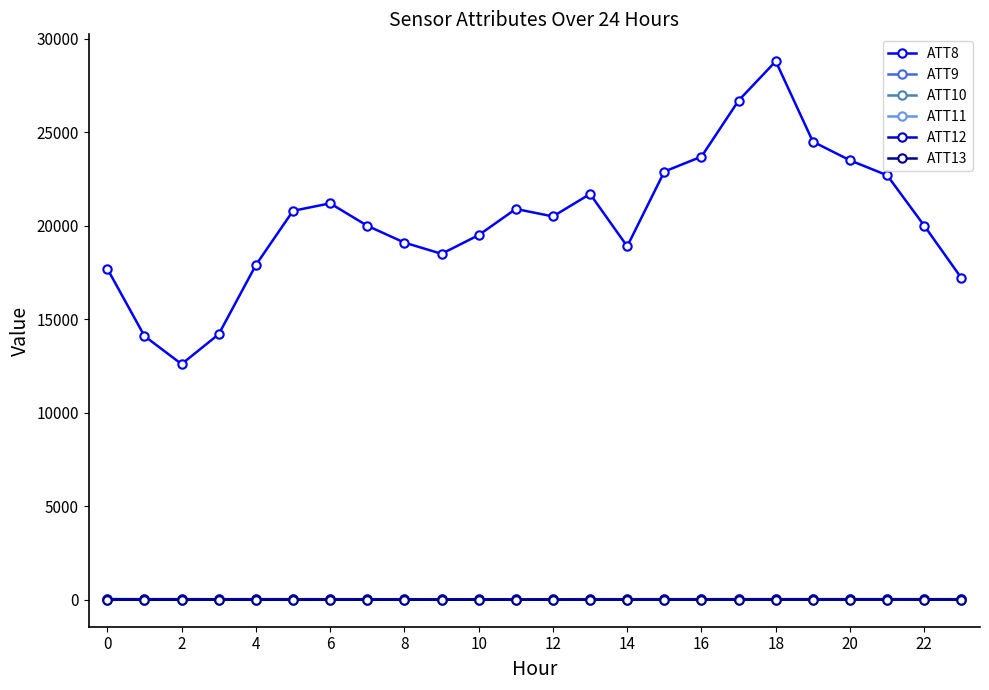

True or false: ATT10 and ATT8 intersect in this chart.

False